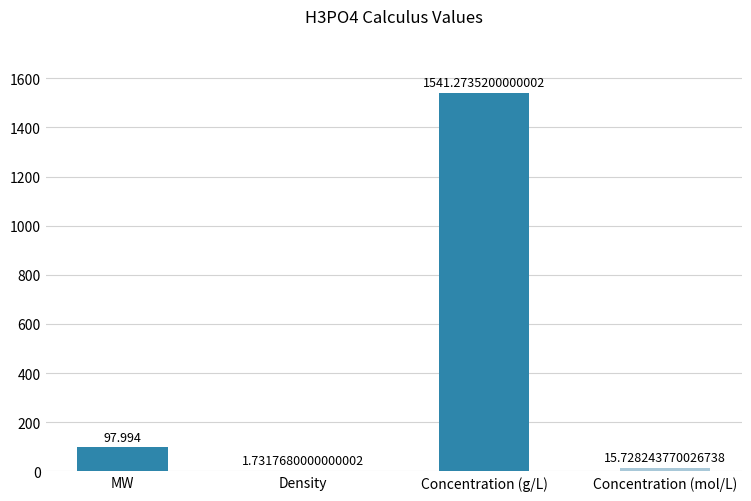

Where does the data first go above 97?

MW